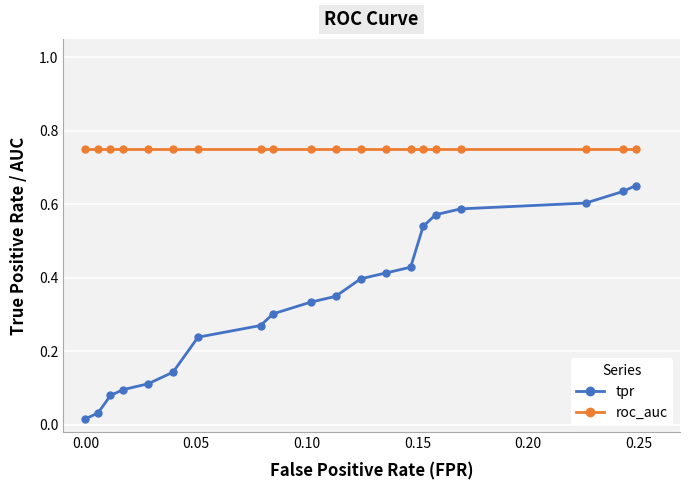

True or false: roc_auc and tpr cross at least once.

False